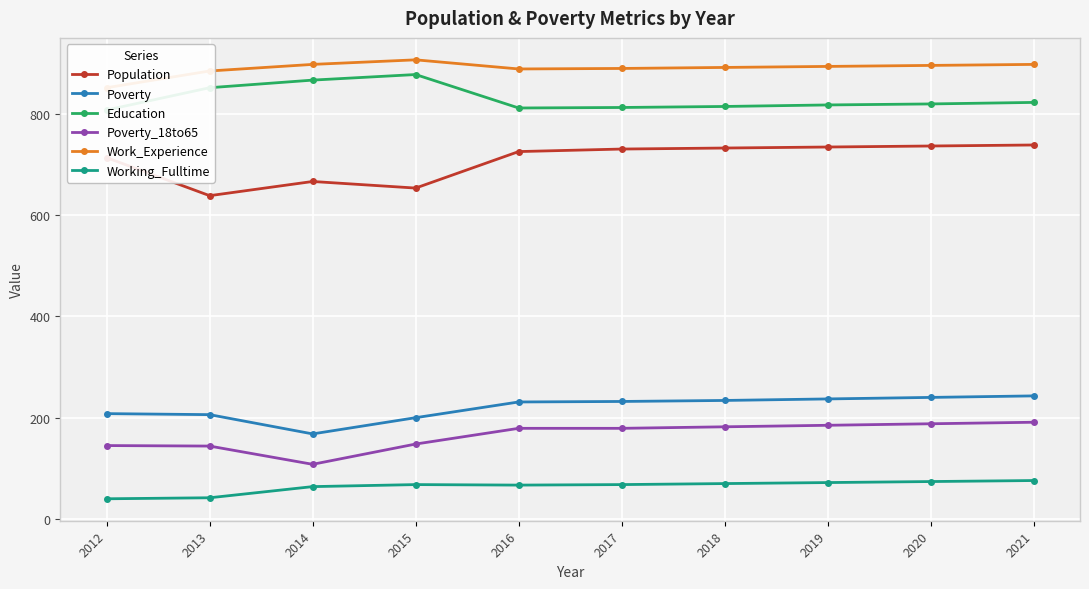

Reading left to right, what are all the values shown in this chart?

Population: 713	638	666	653	725	730	732	734	736	738
Poverty: 208	206	168	200	231	232	234	237	240	243
Education: 807	851	866	877	811	812	814	817	819	822
Poverty_18to65: 145	144	108	148	179	179	182	185	188	191
Work_Experience: 851	884	897	906	888	889	891	893	895	897
Working_Fulltime: 40	42	64	68	67	68	70	72	74	76